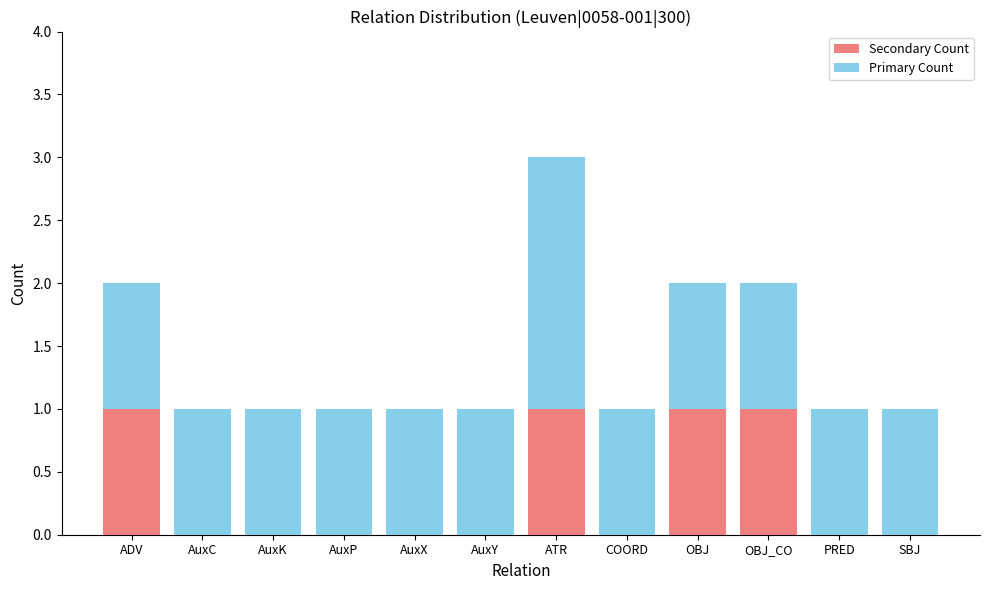

At which category is the sum across all series the highest?

ATR